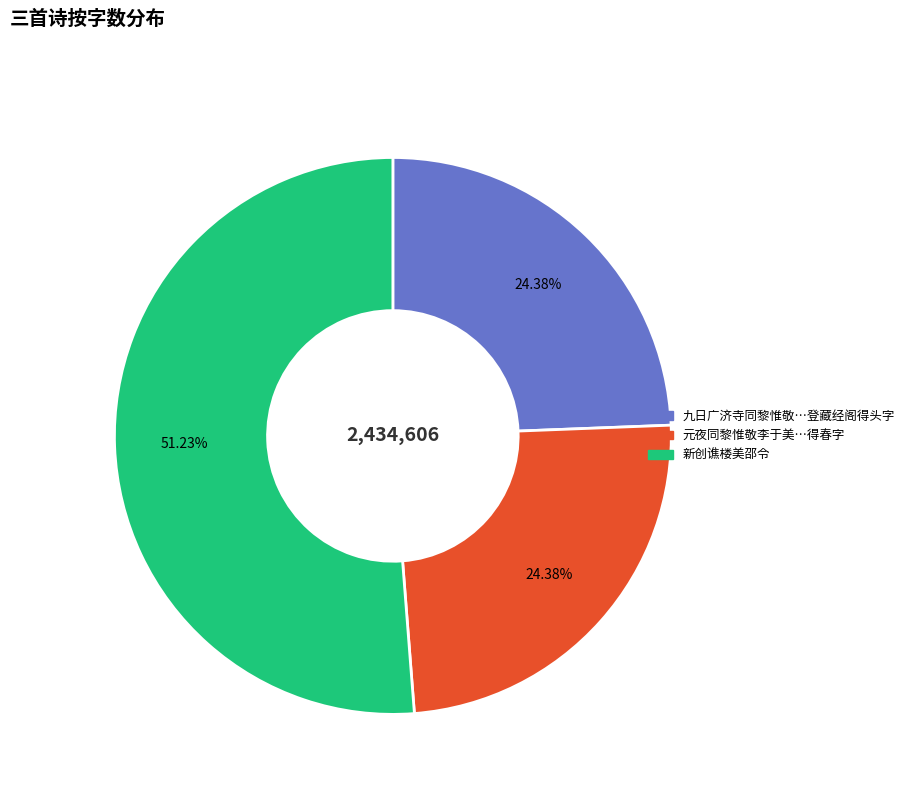

What percentage is the 新创谯楼美邵令 slice, to the nearest percent?

51%